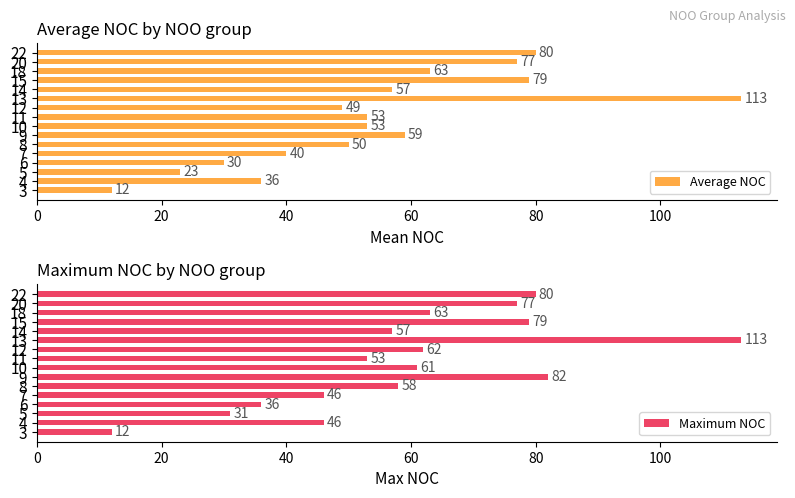

Which series has the largest total across all categories?

Maximum NOC